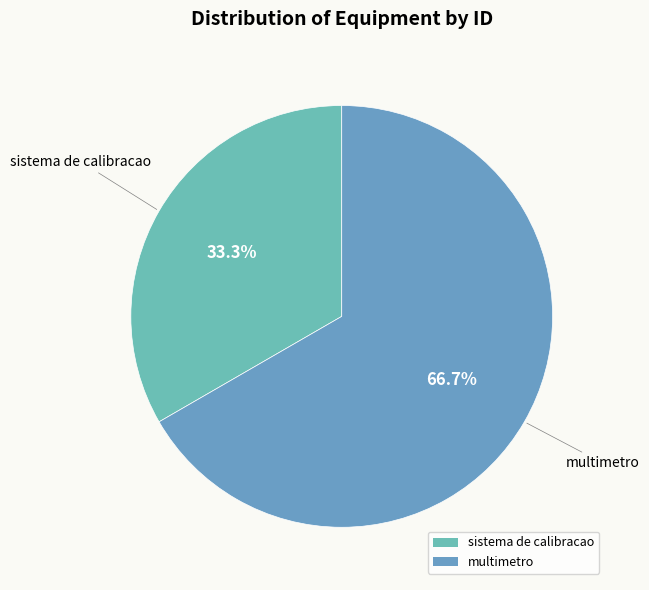

Which slice is the largest?

multimetro